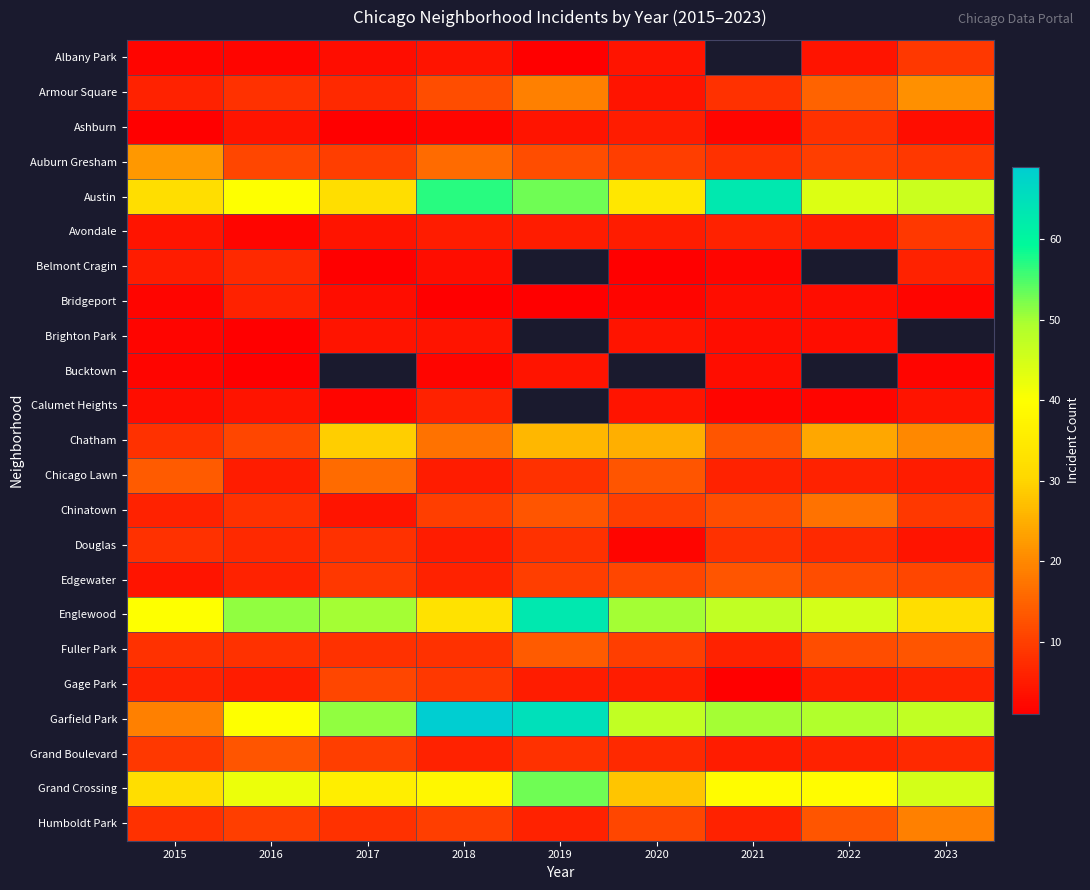

Which series has the largest total across all categories?

Garfield Park